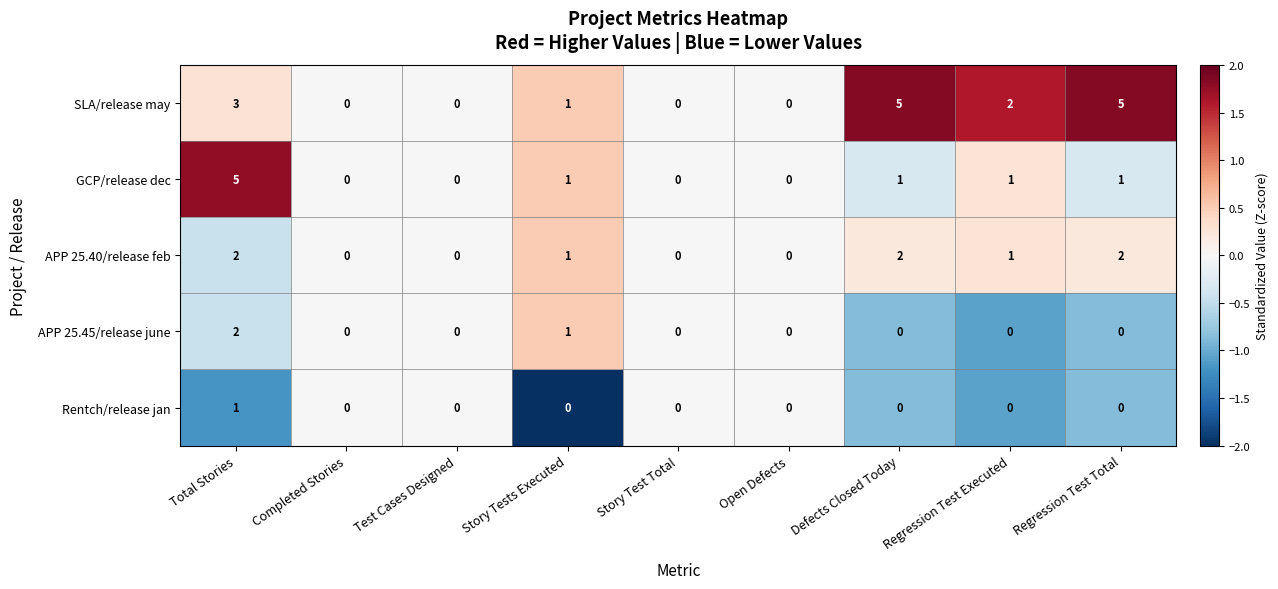

The Rentch/release jan series shows 1 at Total Stories. True or false?

True